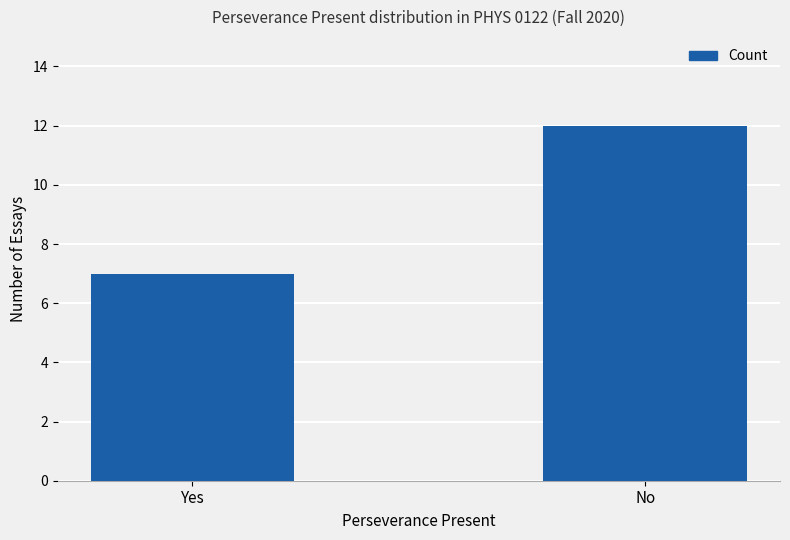

What is the average value?

10